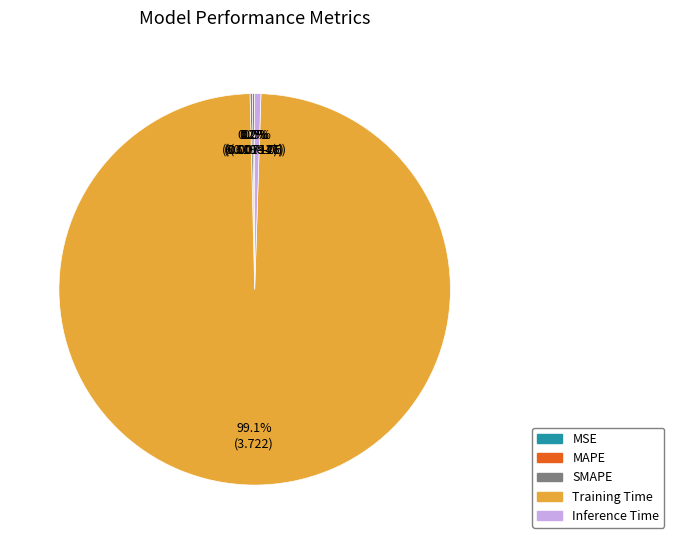

Which category has the biggest portion of the pie?

Training Time